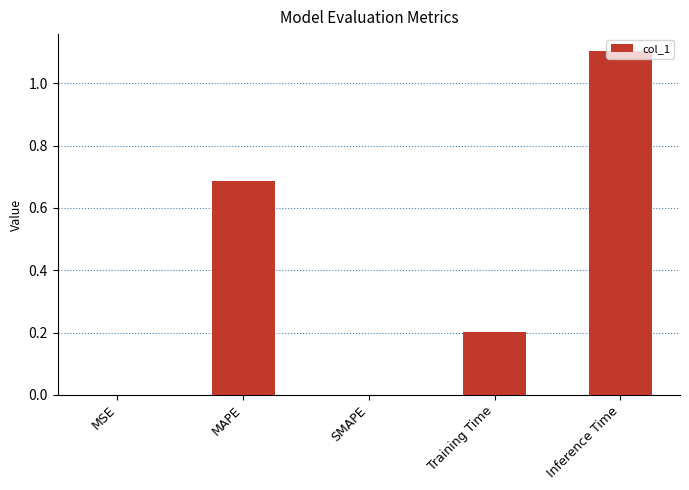

Between Inference Time and SMAPE, which is larger?

Inference Time